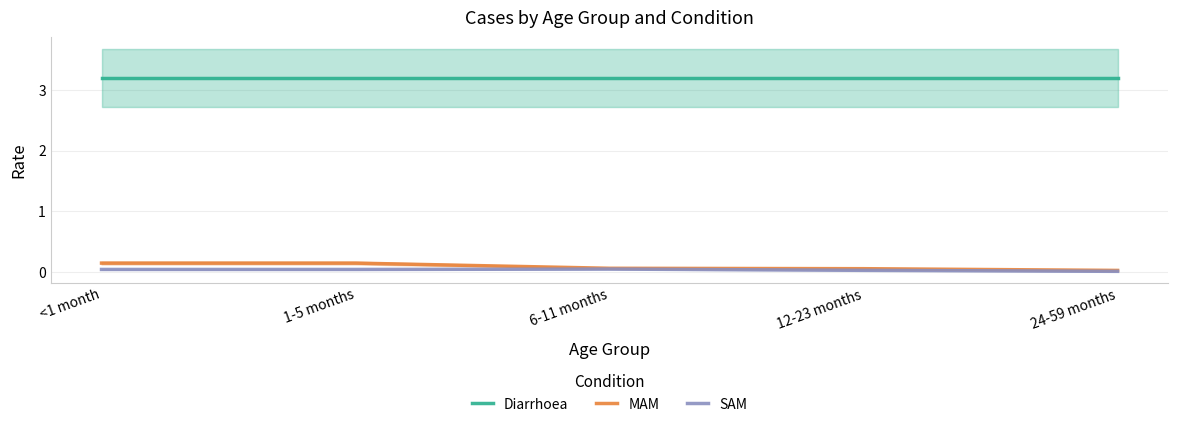

Which series has the largest range (max minus min)?

MAM